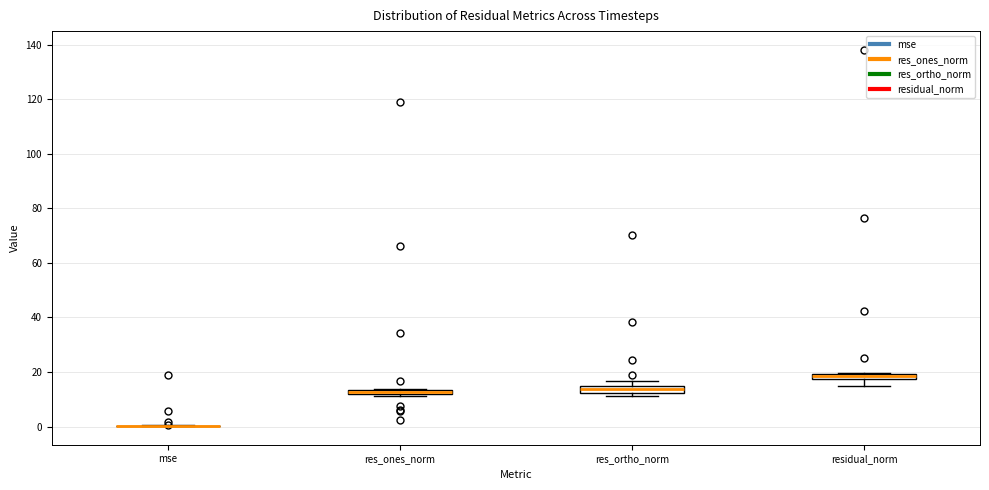

Where is the lower edge of the box for res_ones_norm on the y-axis? The values are not printed on the chart, so give them approximately, as read against the axis.

12